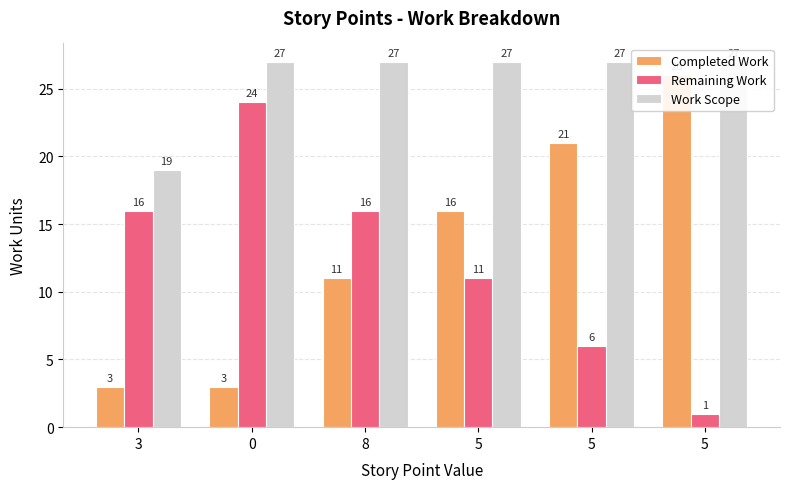

What are all the series names shown in the legend?

Completed Work, Remaining Work, Work Scope